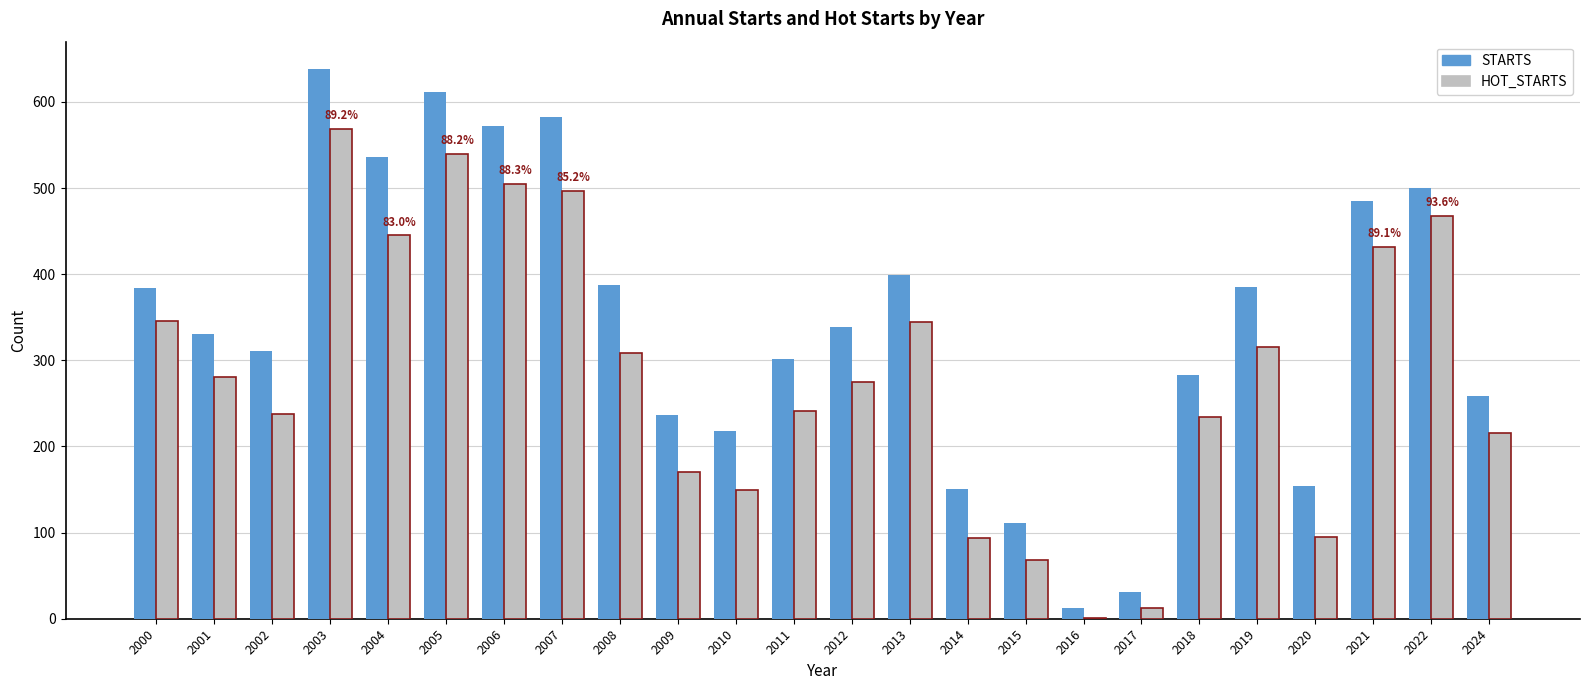

Is the value of STARTS at 2001 greater than the value of HOT_STARTS at 2018?

Yes